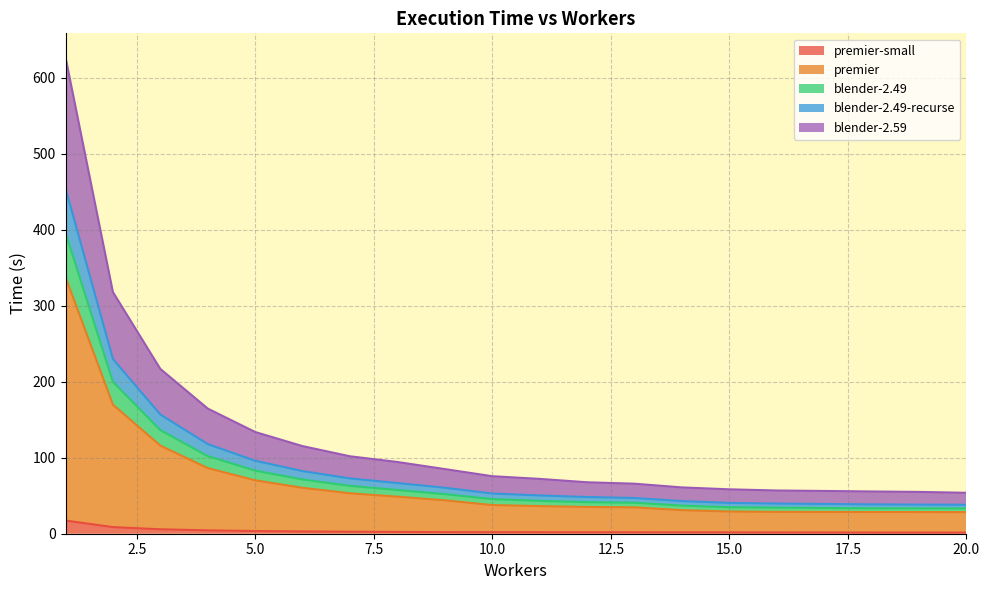

True or false: blender-2.59 and premier cross at least once.

False